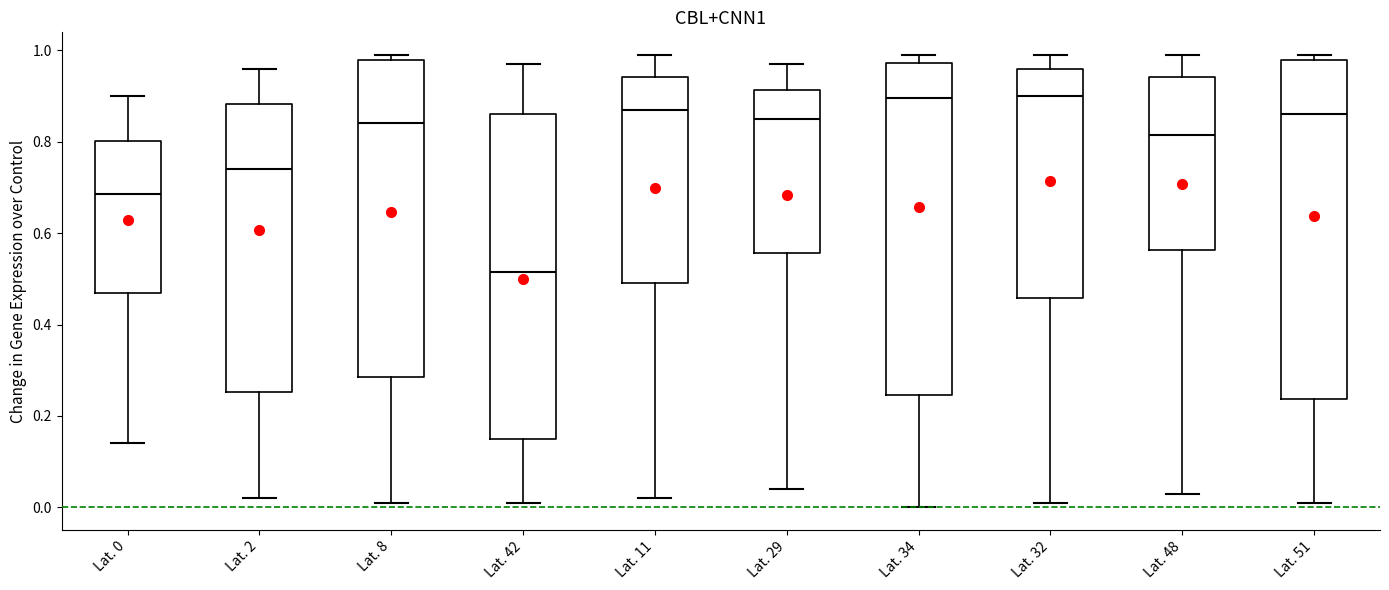

Reading left to right, read every box against the y-axis: the position of its median line, the range the box covers, and the ends of its whiskers. The values are not printed on the chart, so give them approximately, as read against the axis.

Lat. 0: median 0.68, box 0.48 to 0.80, whiskers 0.14 to 0.90
Lat. 2: median 0.74, box 0.26 to 0.88, whiskers 0.02 to 0.96
Lat. 8: median 0.84, box 0.28 to 0.98, whiskers 0.02 to 1.00
Lat. 42: median 0.52, box 0.16 to 0.86, whiskers 0.02 to 0.98
Lat. 11: median 0.88, box 0.50 to 0.94, whiskers 0.02 to 1.00
Lat. 29: median 0.86, box 0.56 to 0.92, whiskers 0.04 to 0.98
Lat. 34: median 0.90, box 0.24 to 0.98, whiskers 0.00 to 1.00
Lat. 32: median 0.90, box 0.46 to 0.96, whiskers 0.02 to 1.00
Lat. 48: median 0.82, box 0.56 to 0.94, whiskers 0.04 to 1.00
Lat. 51: median 0.86, box 0.24 to 0.98, whiskers 0.02 to 1.00